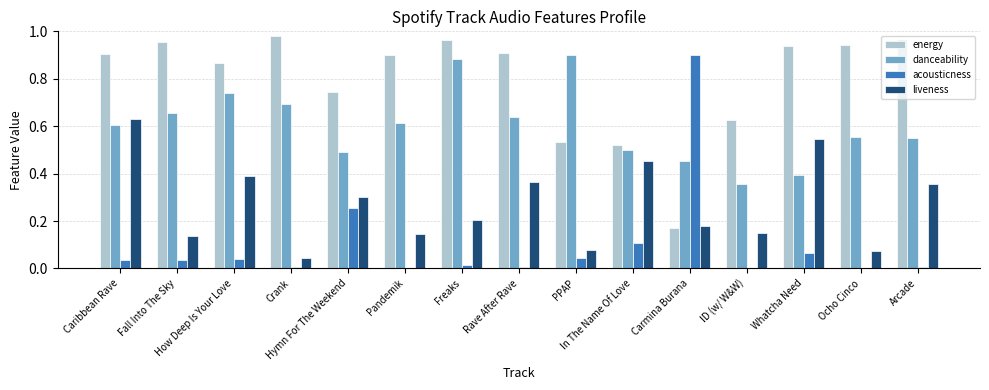

Which series has the largest total across all categories?

energy